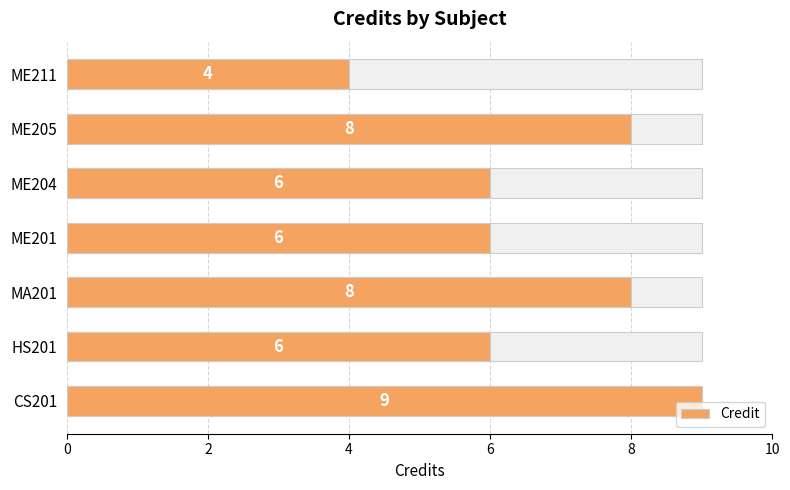

The value at CS201 is 13. True or false?

False